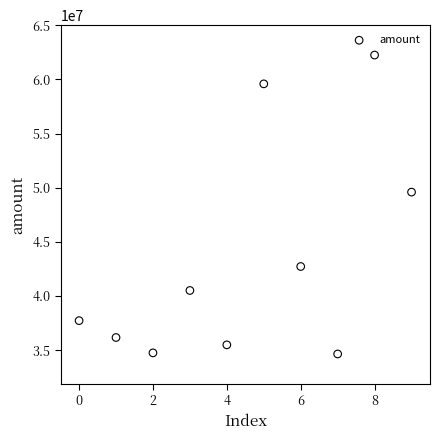

What is the range of Y values (max minus min)?

27596904